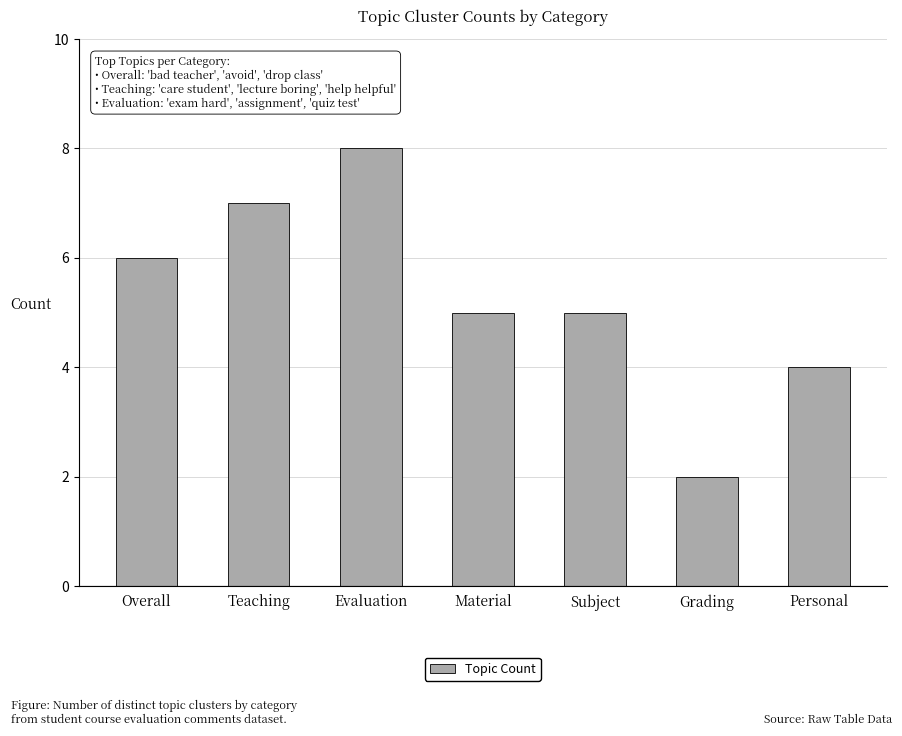

Read the value at Teaching.

7